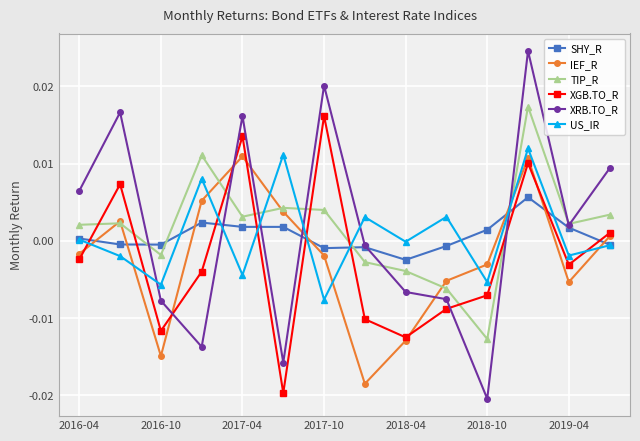

Which series has the widest spread of values?

XRB.TO_R